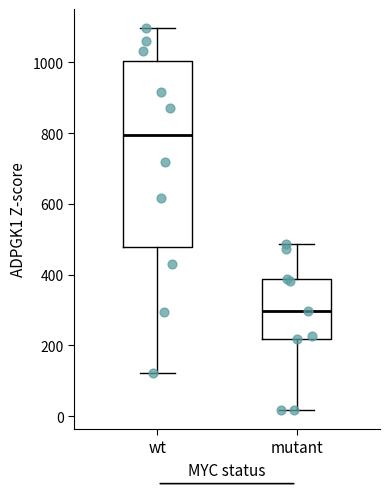

Where is the lower edge of the box for wt on the y-axis? The values are not printed on the chart, so give them approximately, as read against the axis.

480